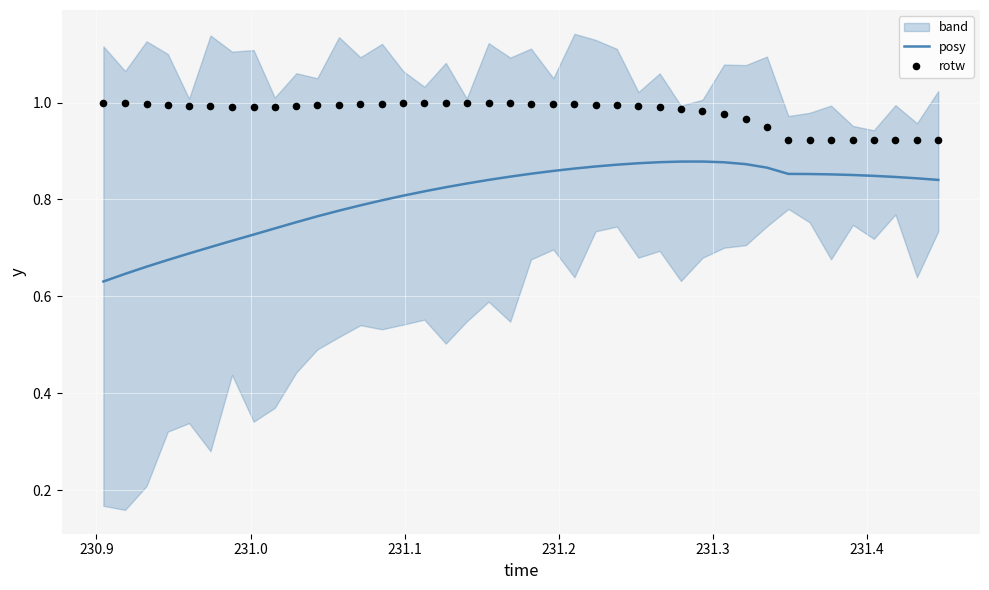

Which series contains the lowest Y value?

posy